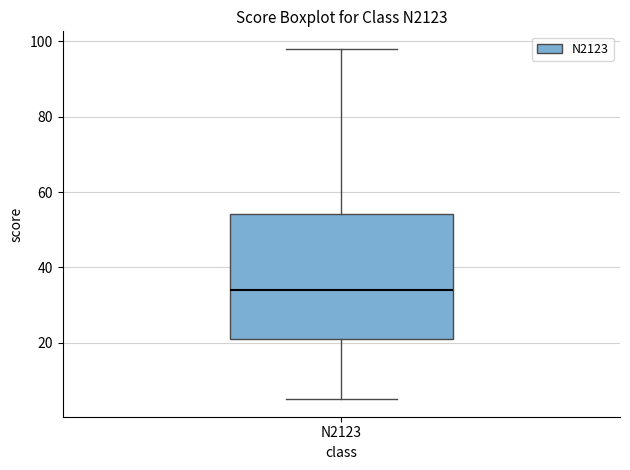

Where does the upper whisker of the box for N2123 end on the y-axis? The values are not printed on the chart, so give them approximately, as read against the axis.

98